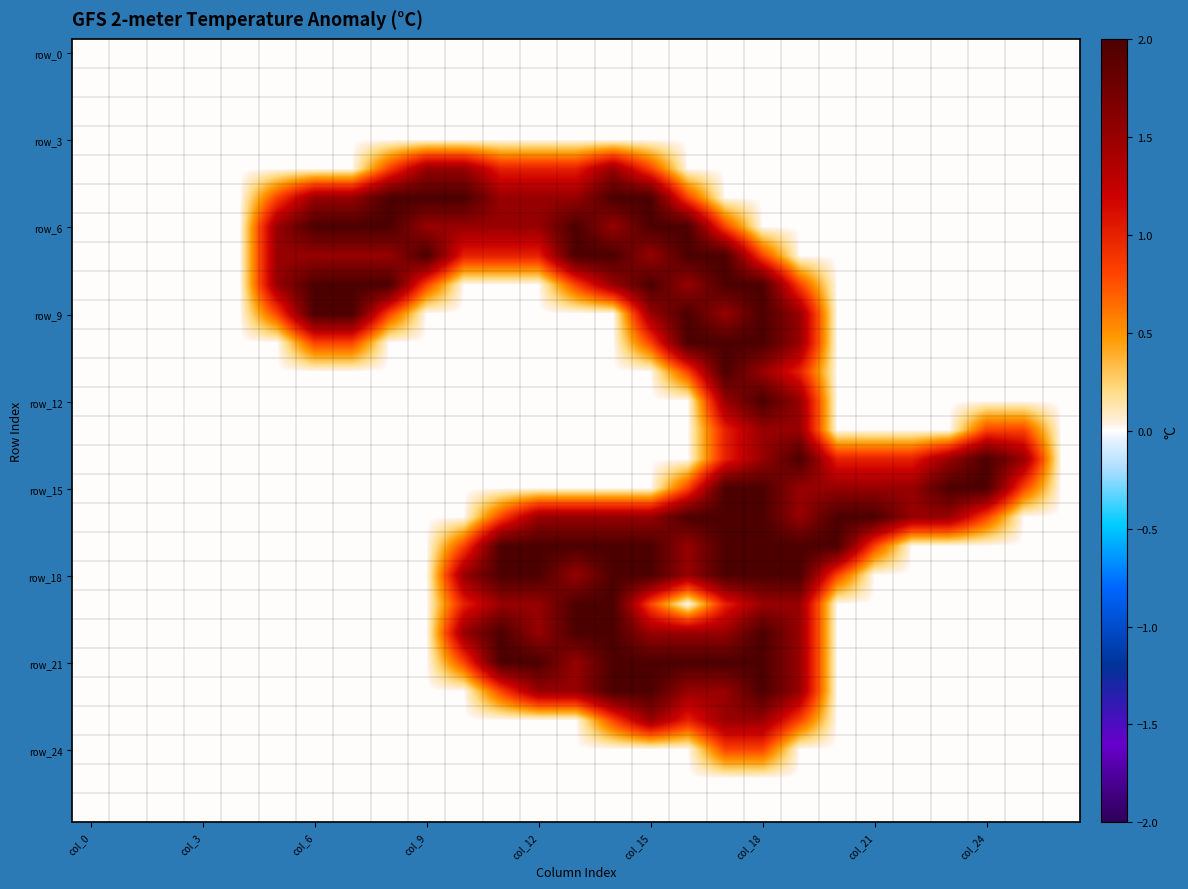

Which category has the lowest value across all series?

col_0